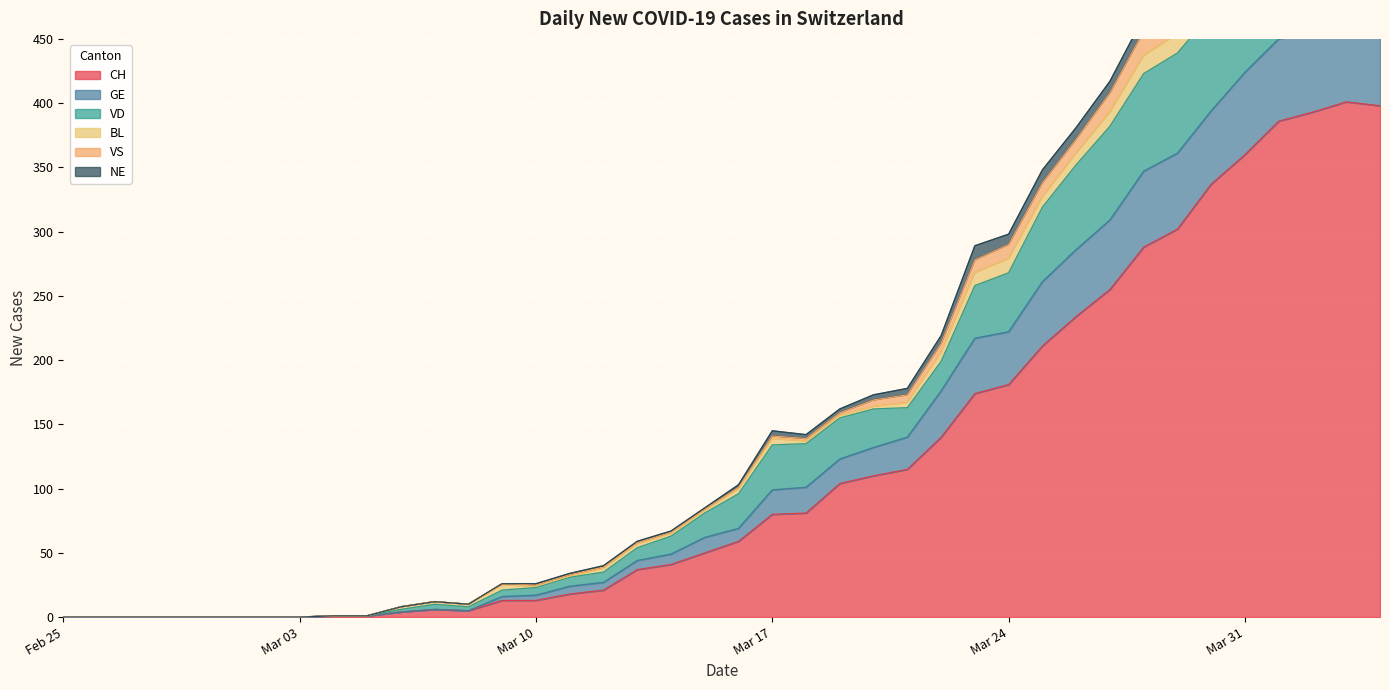

At how many categories does at least one series exceed 459?

6